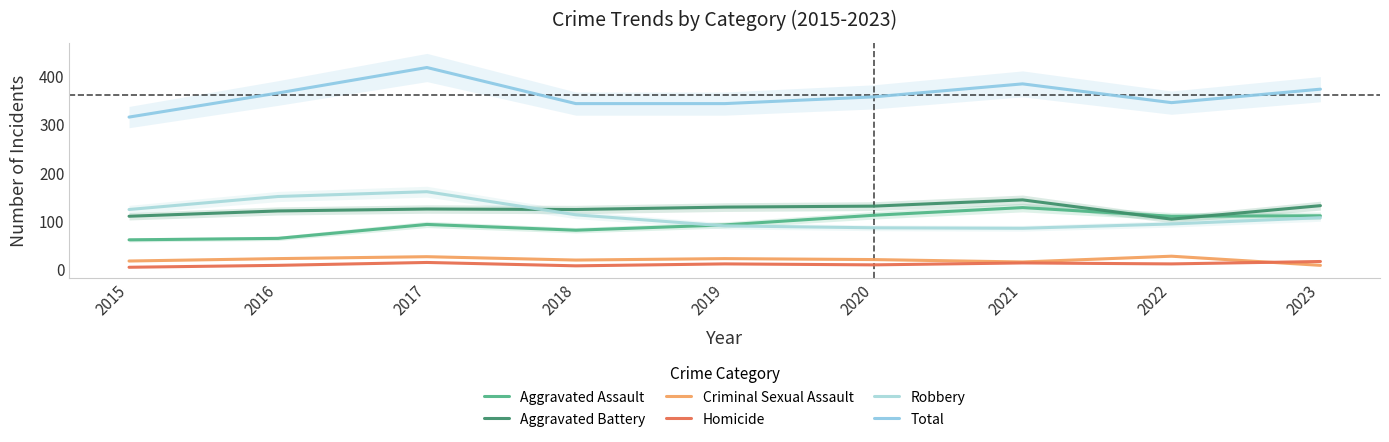

True or false: Homicide and Robbery intersect in this chart.

False